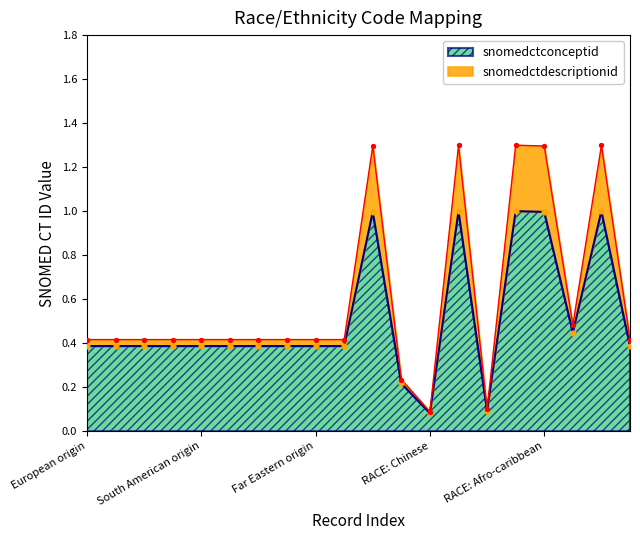

At how many categories does at least one series exceed 0?

20